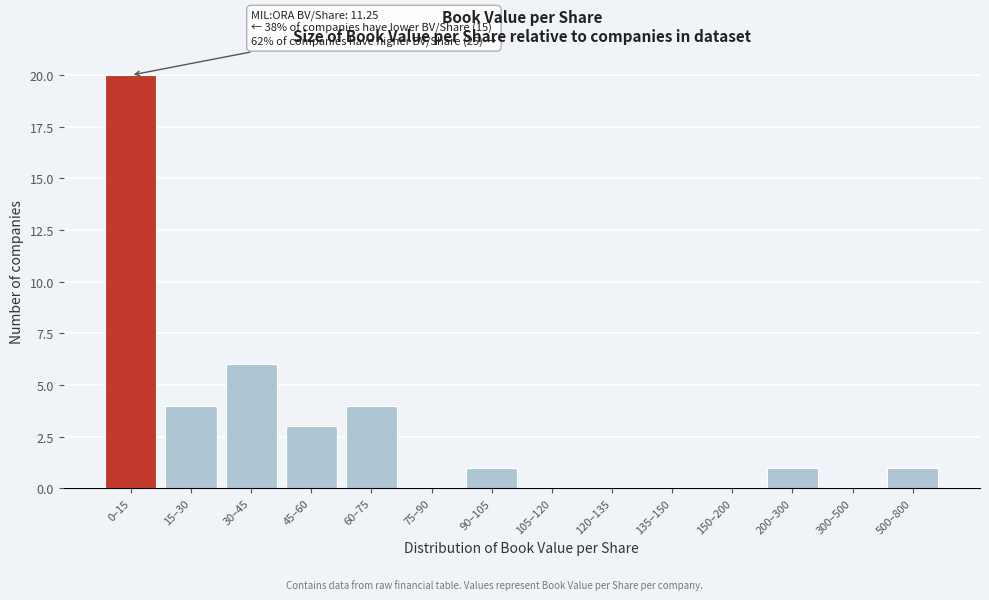

Reading left to right, extract all data points from this chart.

0–15=20	15–30=4	30–45=6	45–60=3	60–75=4	75–90=0	90–105=1	105–120=0	120–135=0	135–150=0	150–200=0	200–300=1	300–500=0	500–800=1